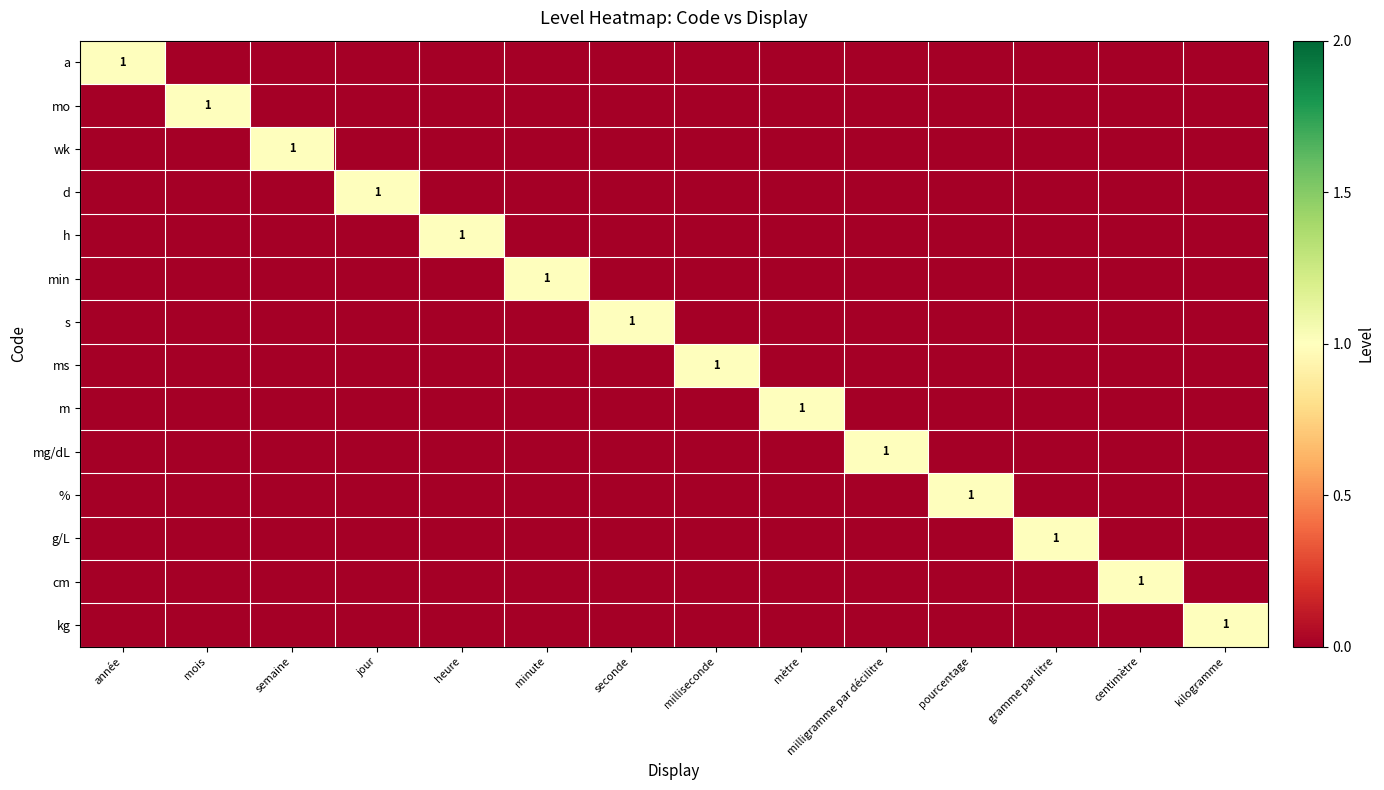

Count the number of data series in this chart.

14